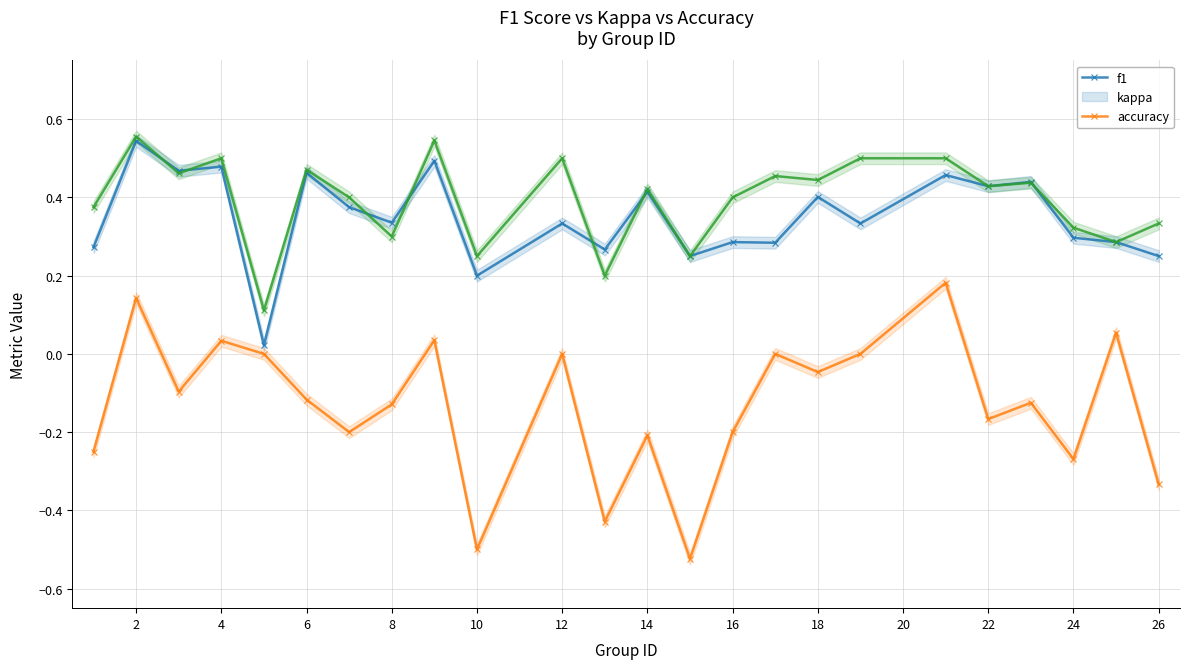

Which has a higher value, 22 or 14?

14